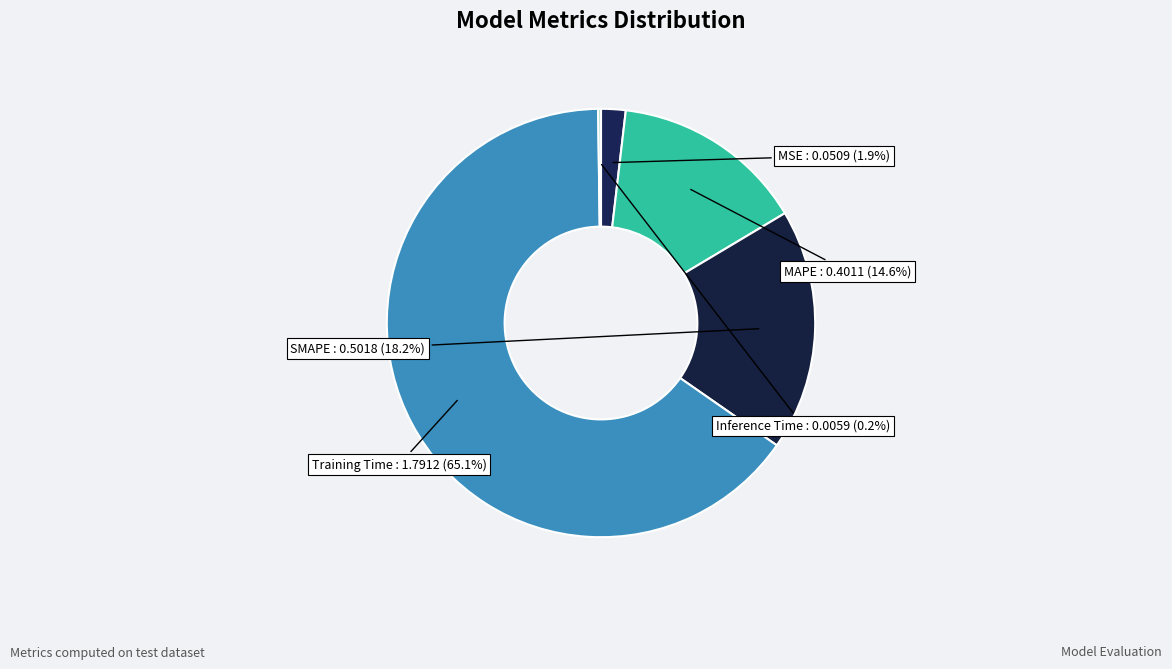

Is there a majority slice in this chart?

Yes